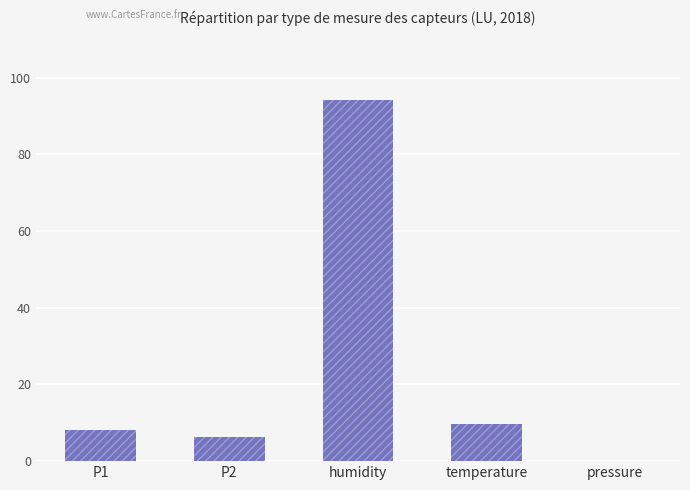

How many bars are there in total?

5